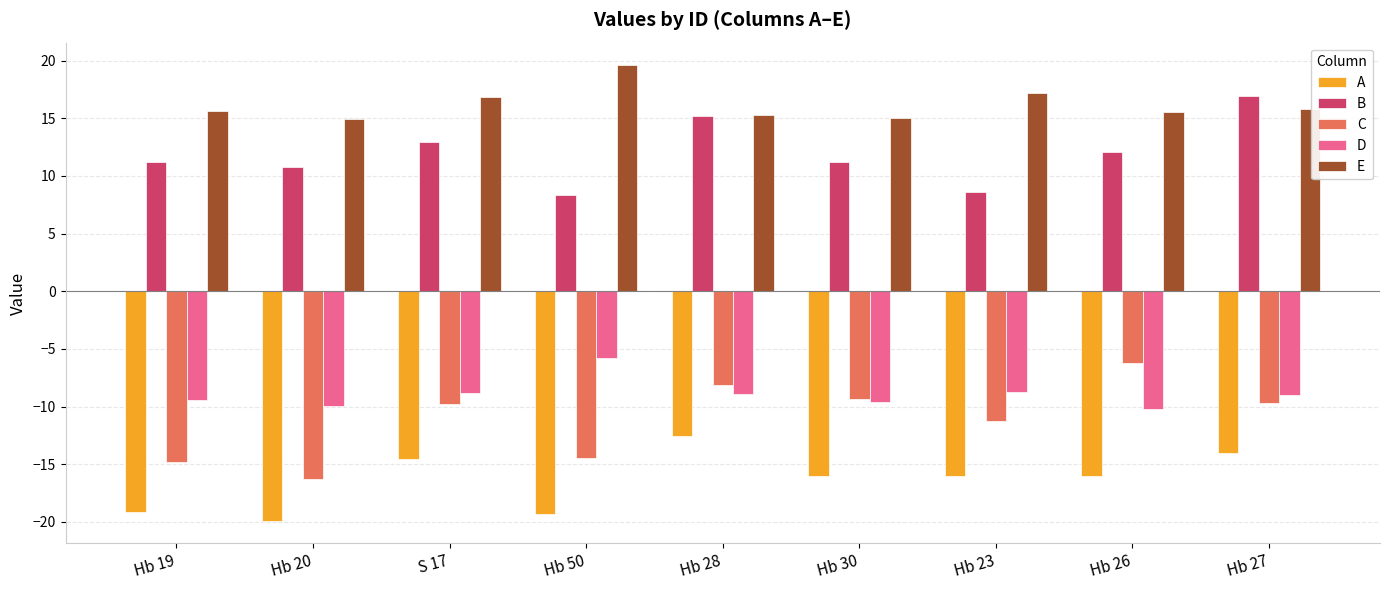

What is the difference between the highest and lowest values at Hb 50?

38.9